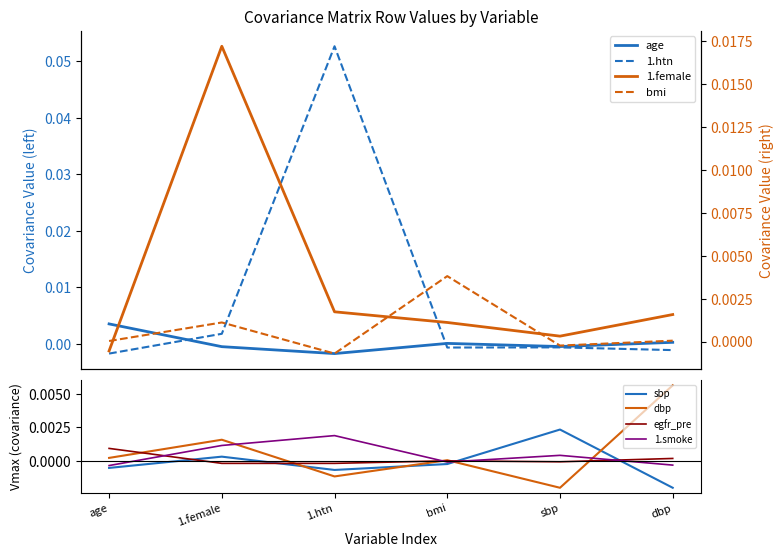

At which category is the sum across all series the highest?

1.htn